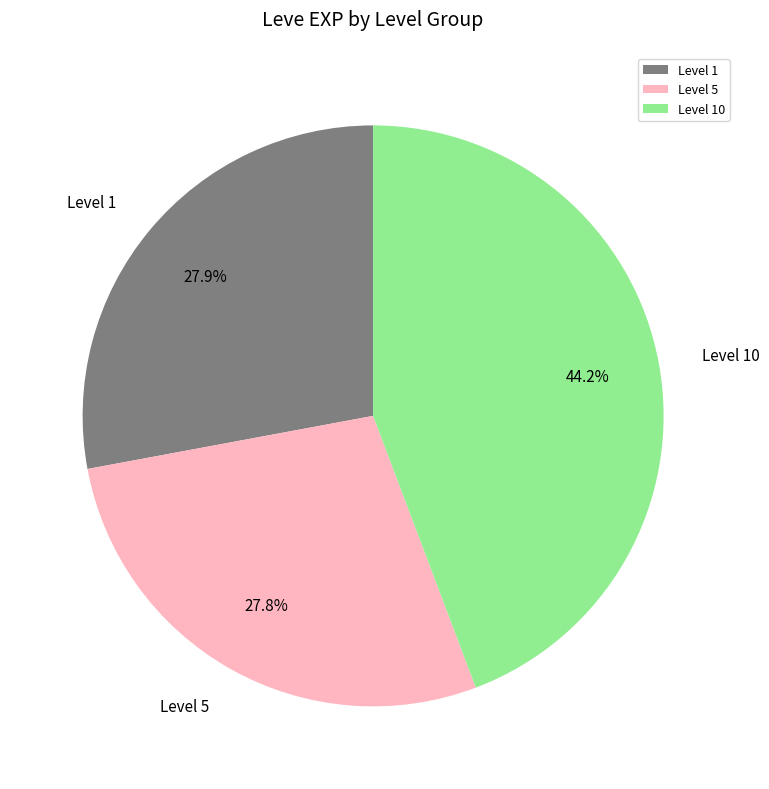

Approximately how many times larger is the value at Level 1 compared to Level 10?

0.6